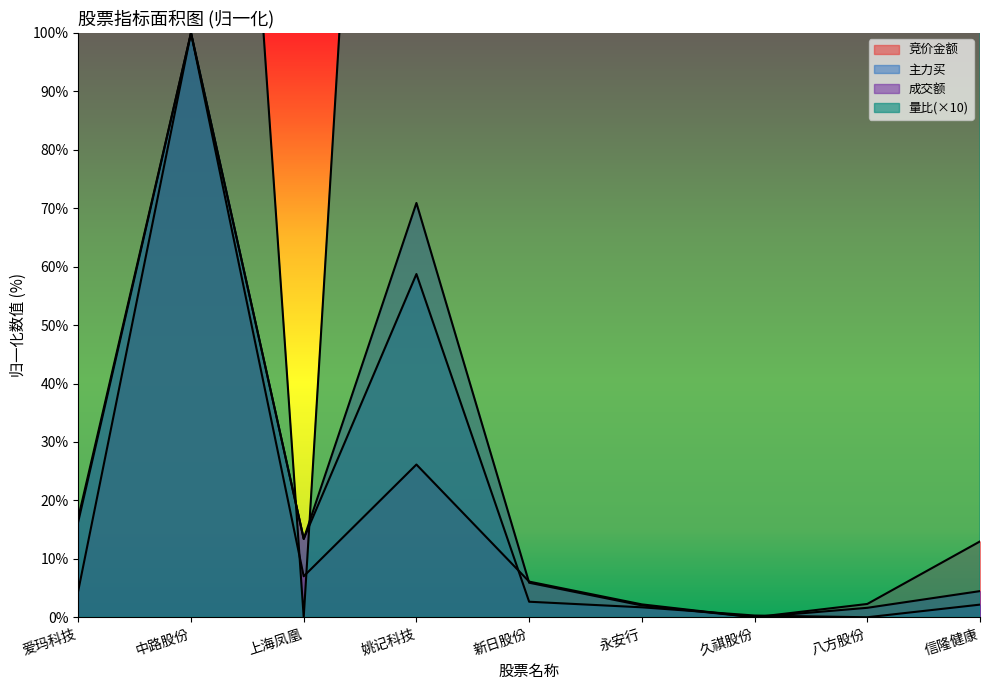

Which series ends up on top after the final intersection of 竞价金额 and 主力买?

竞价金额